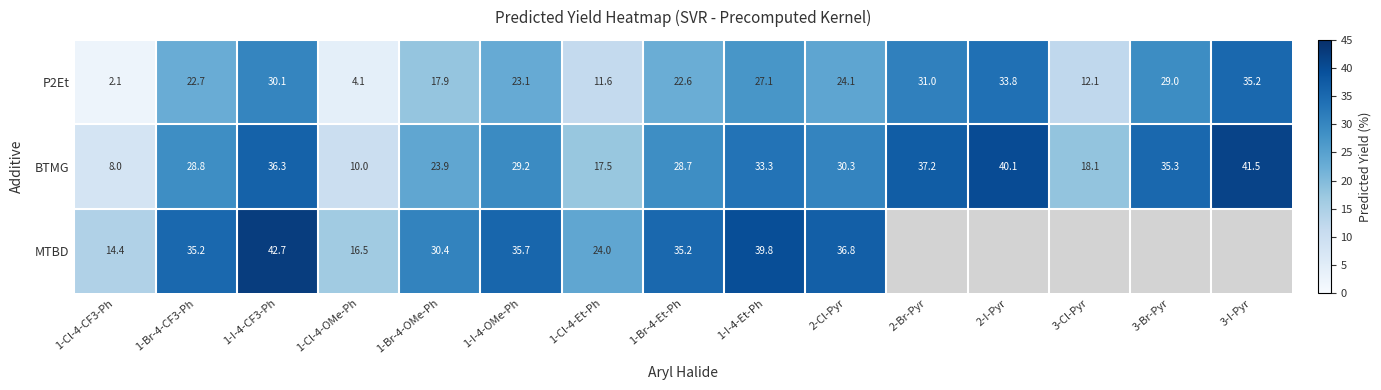

What is the difference between the maximum and minimum values in the BTMG series?

33.5